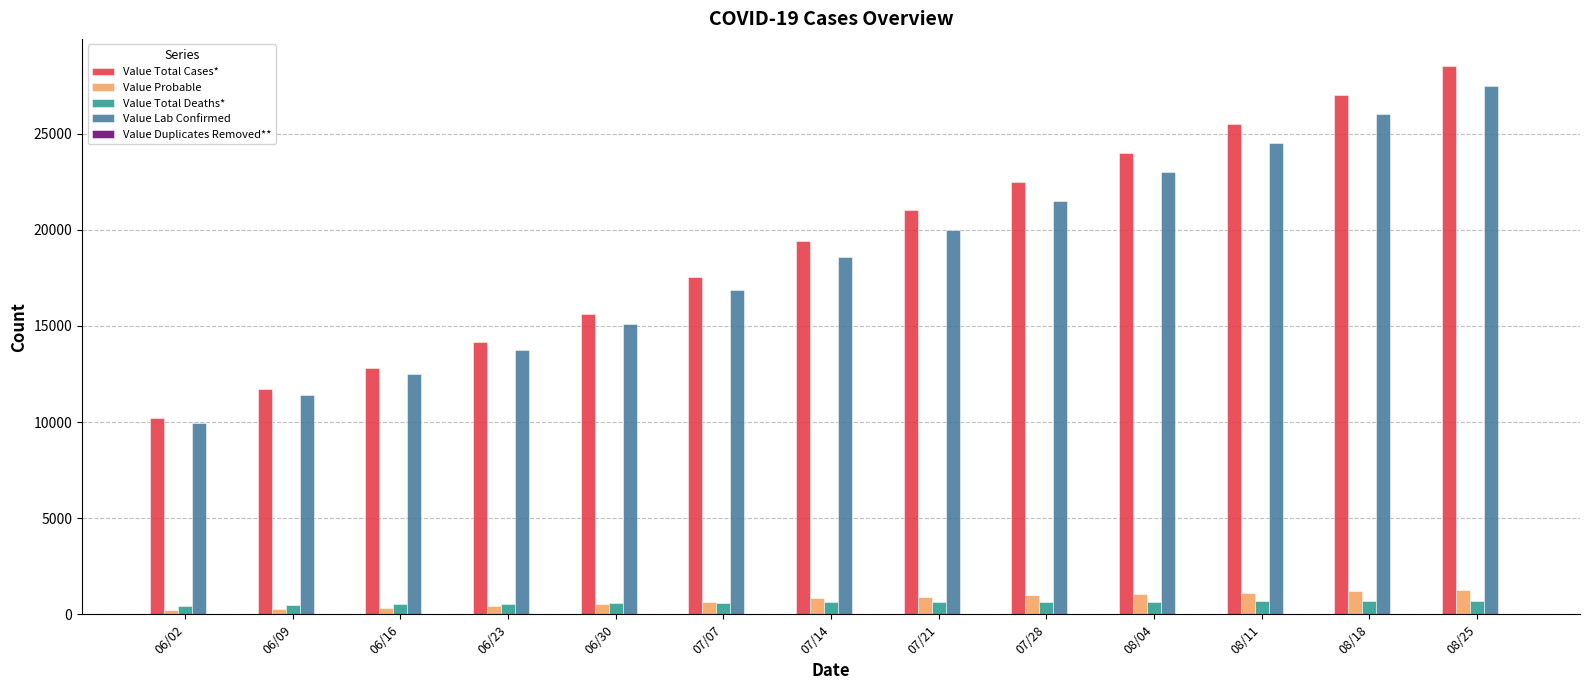

At which label does Value Total Cases* reach its peak?

08/25